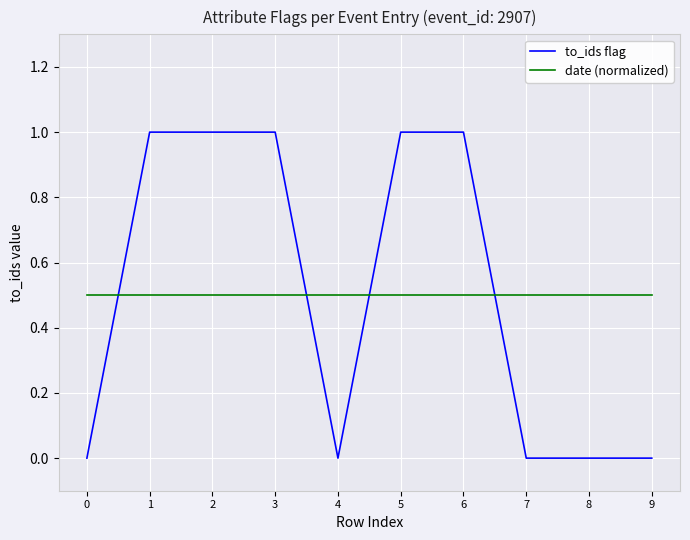

True or false: date (normalized) and to_ids flag intersect in this chart.

True